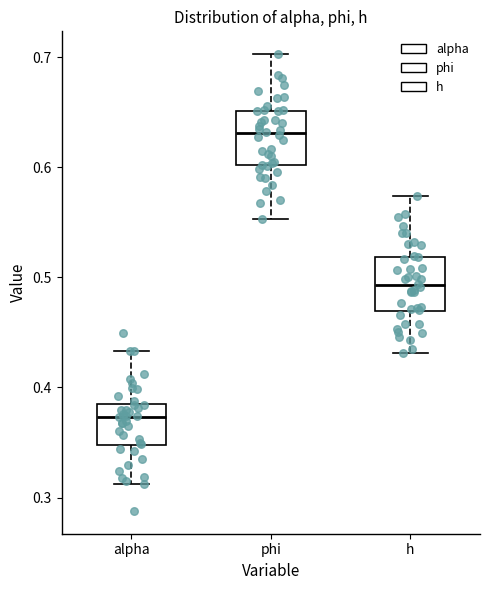

Which box's median line is the highest?

phi